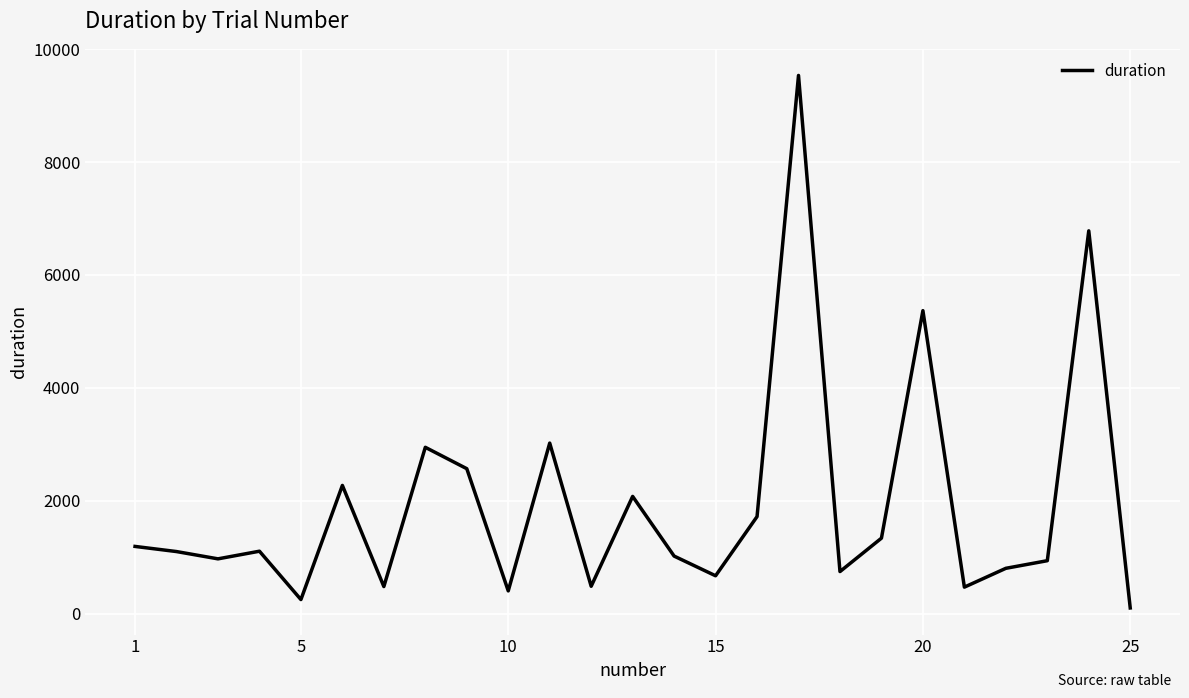

How many lines are shown in the chart?

1